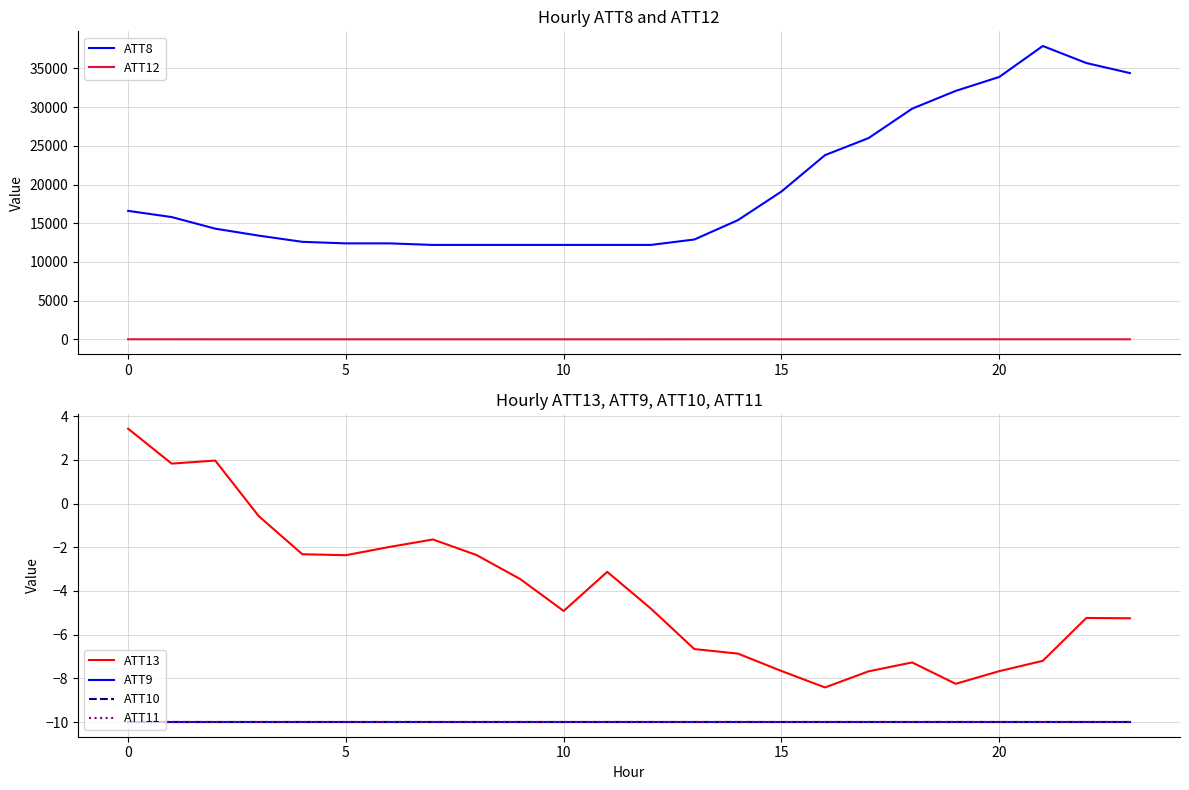

True or false: ATT12 and ATT8 intersect in this chart.

False